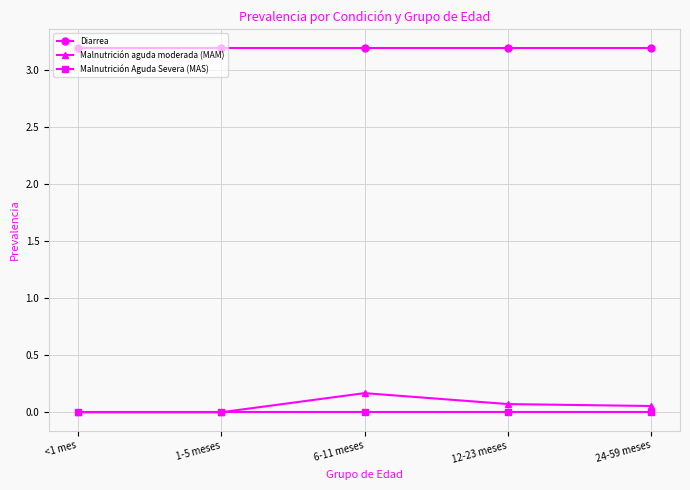

Is it true that Diarrea equals 2.2 at 1-5 meses?

False